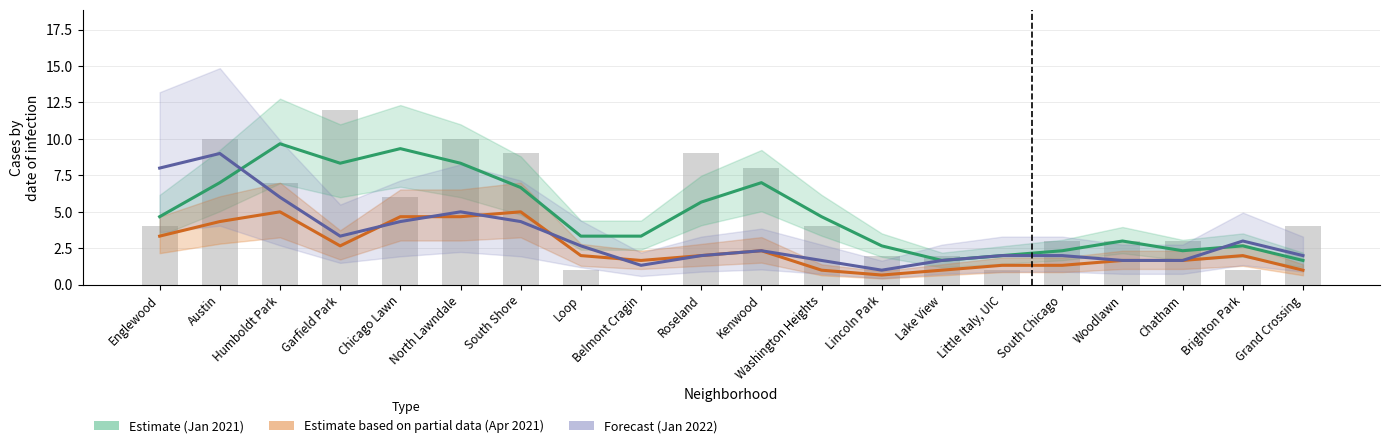

What is the label of the 3rd bar from the right?

Chatham